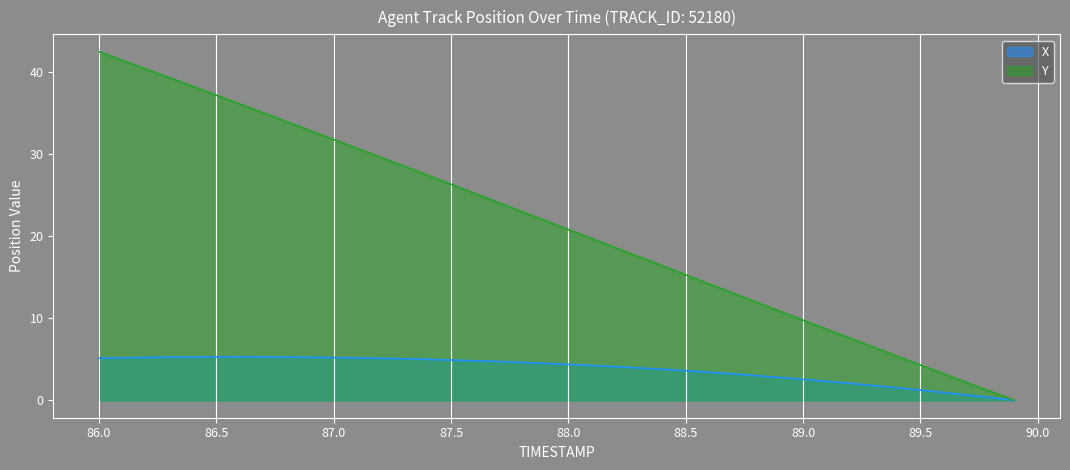

What is the label of the 9th point from the right?

89.1